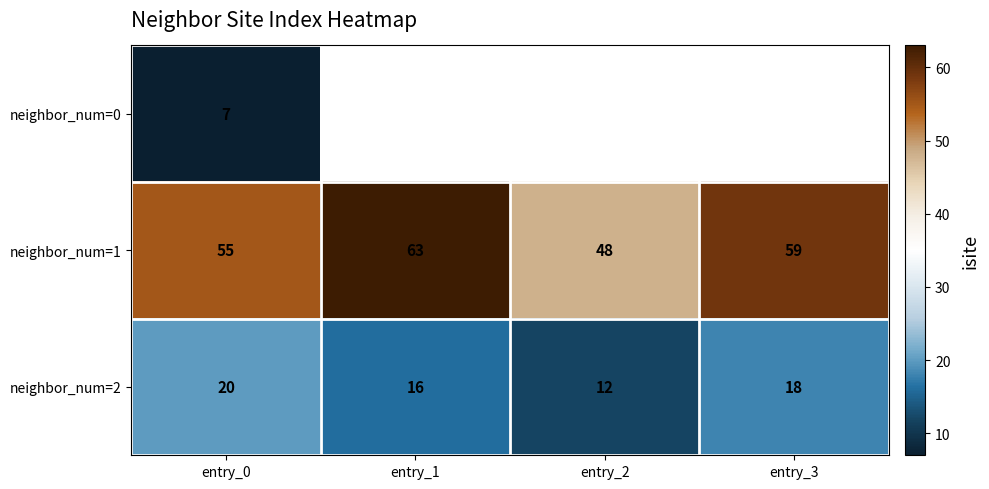

List the labels in order of neighbor_num=1 value, largest first.

entry_1, entry_3, entry_0, entry_2